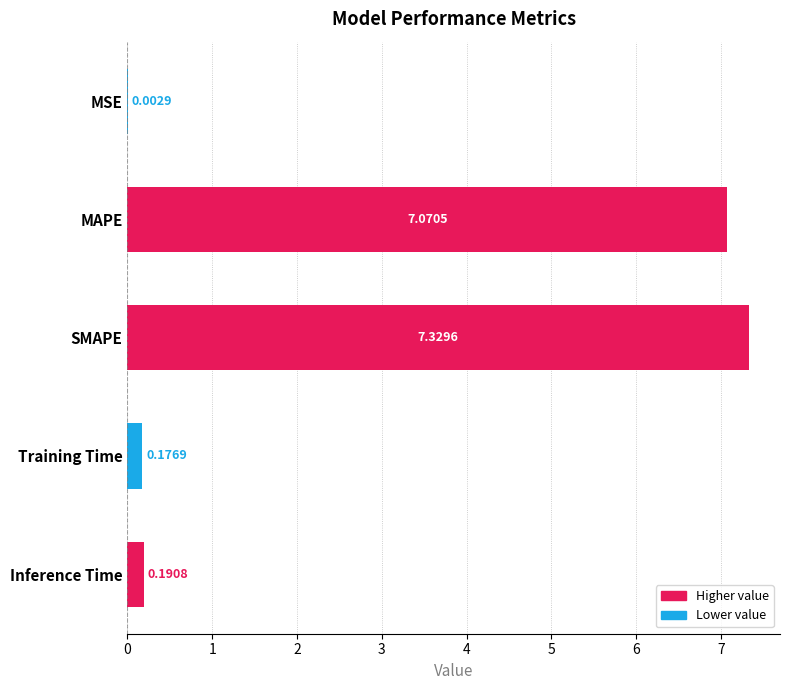

Which category has the highest value across all series?

SMAPE